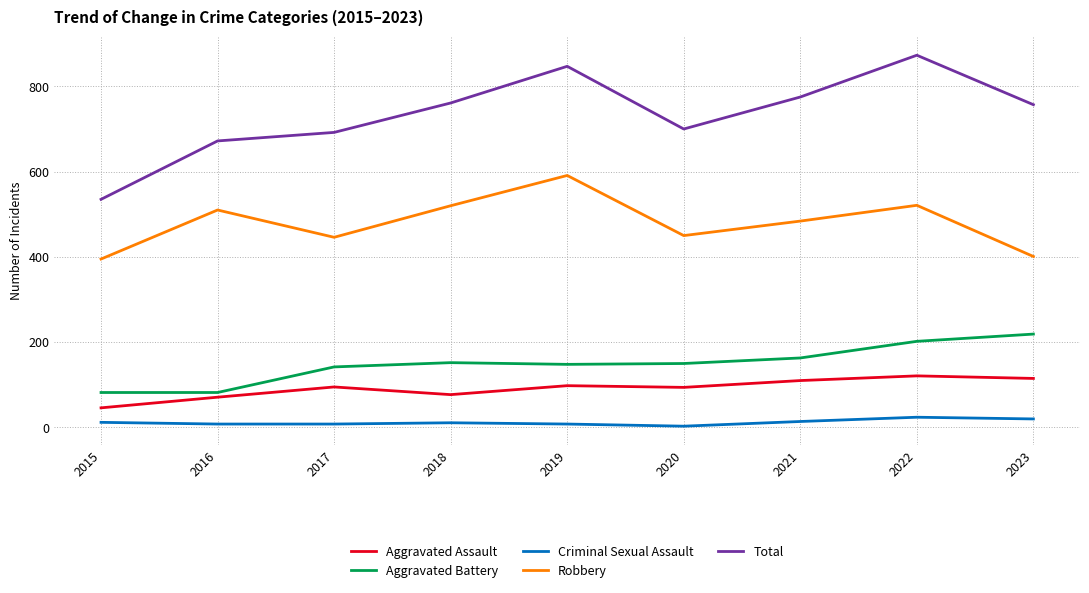

Rank the series at 2020 from highest to lowest value.

Total, Robbery, Aggravated Battery, Aggravated Assault, Criminal Sexual Assault